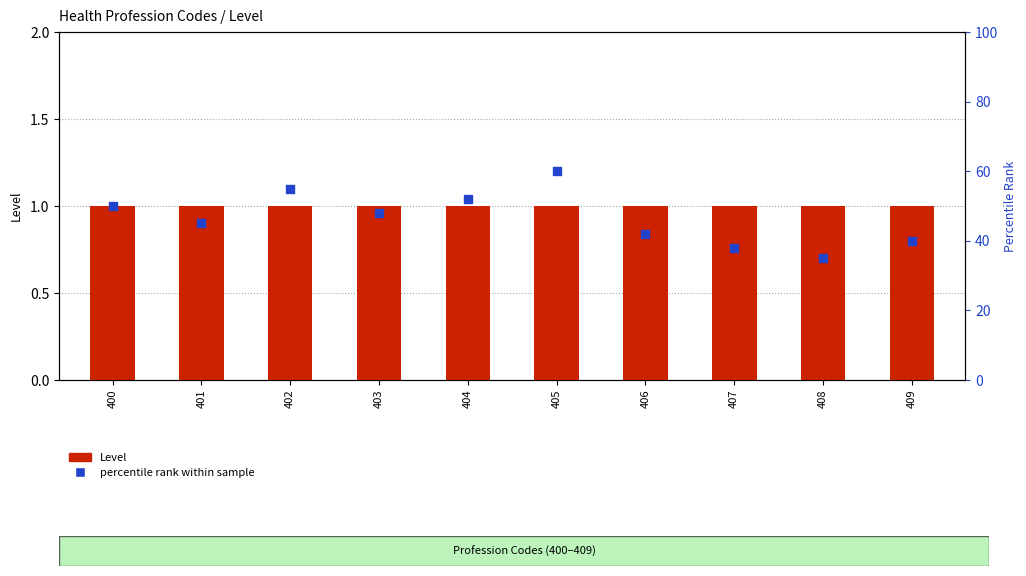

At which category is the sum across all series the highest?

405